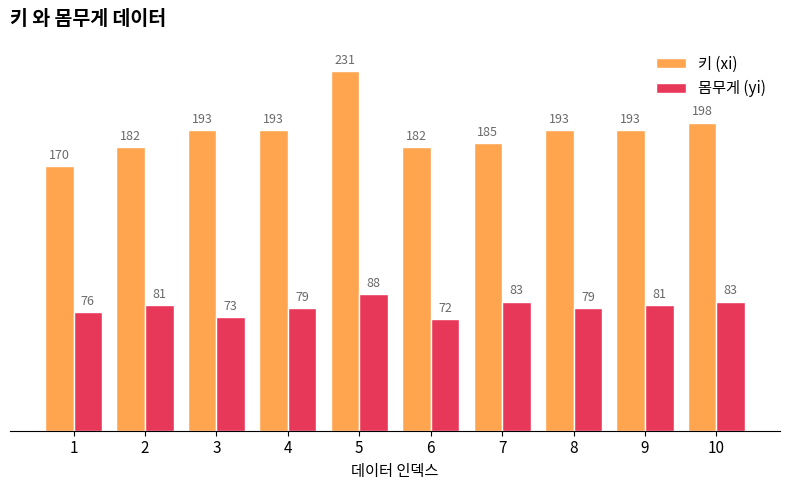

Which series has the largest range (max minus min)?

키 (xi)